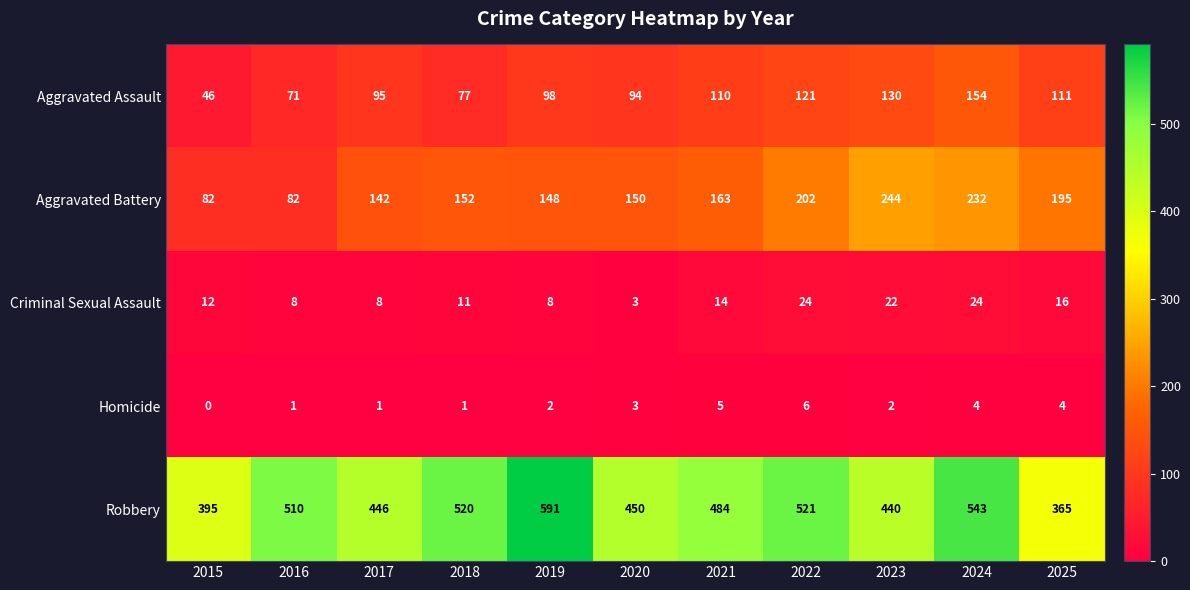

What is the sum of all Aggravated Battery values?

1792